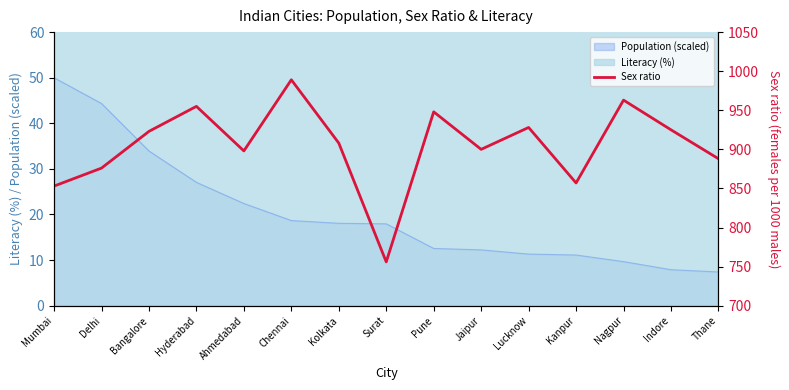

What is the difference between the maximum and second lowest values?

136